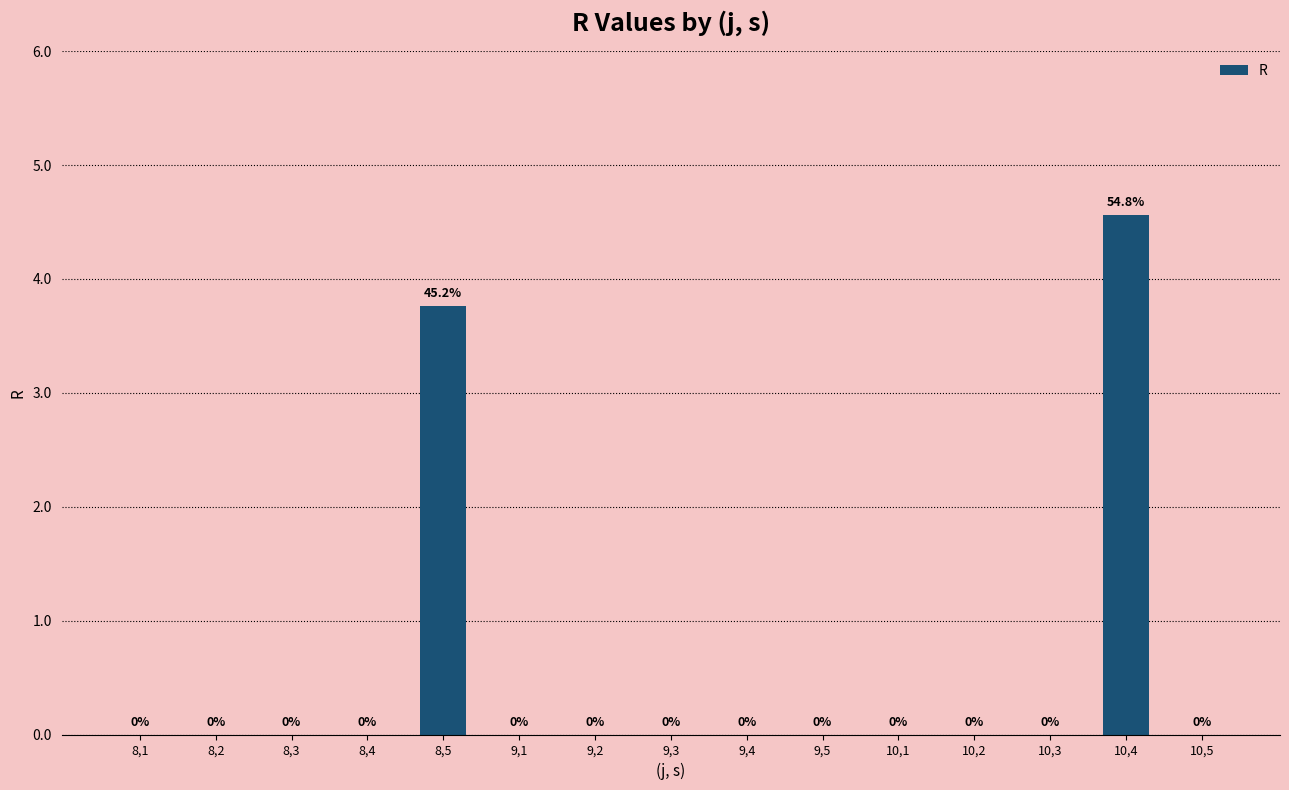

At which label is the value closest to 2?

8,5